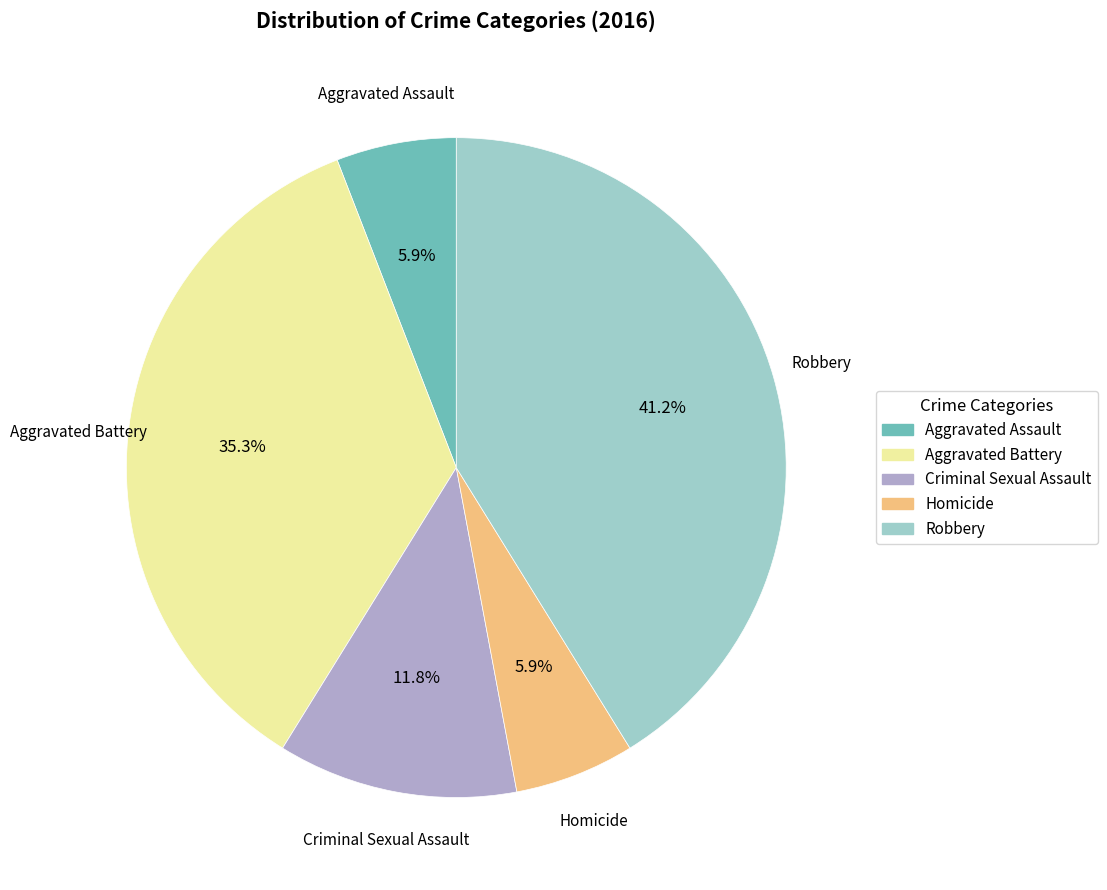

Count the number of slices in the pie.

5